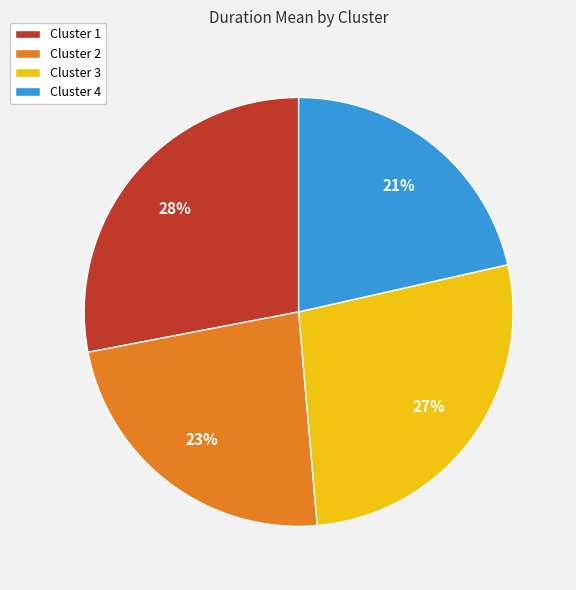

Rank the categories by value from highest to lowest.

Cluster 1, Cluster 3, Cluster 2, Cluster 4